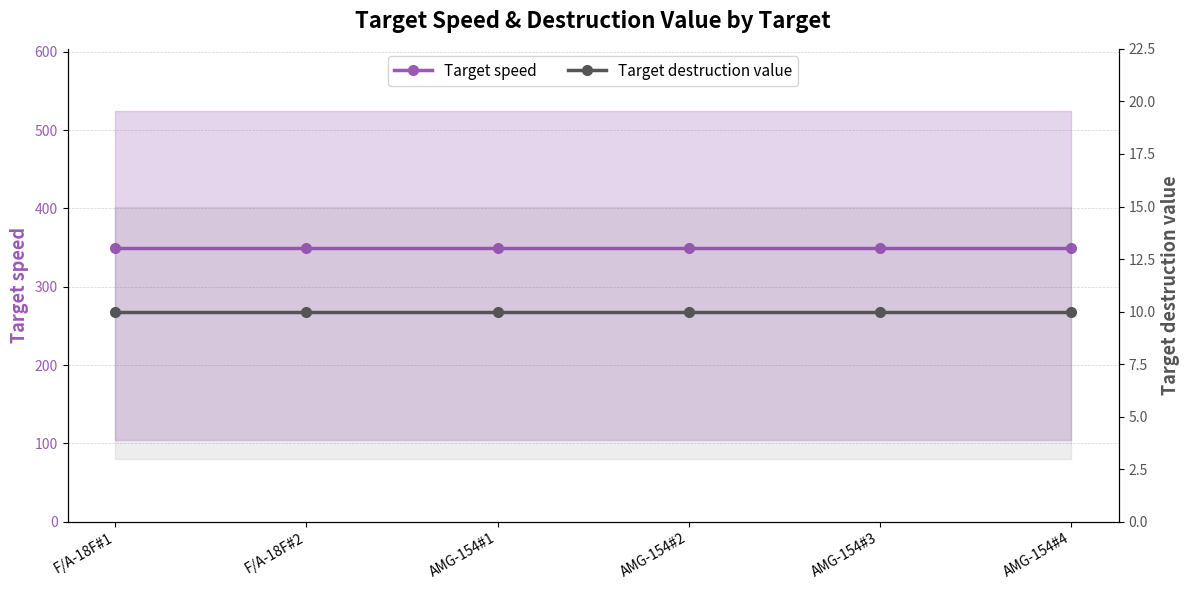

How many series are shown in this chart?

2